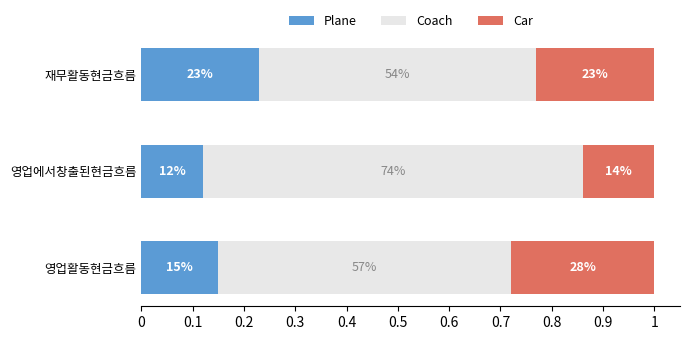

What are all the series names shown in the legend?

Plane, Coach, Car